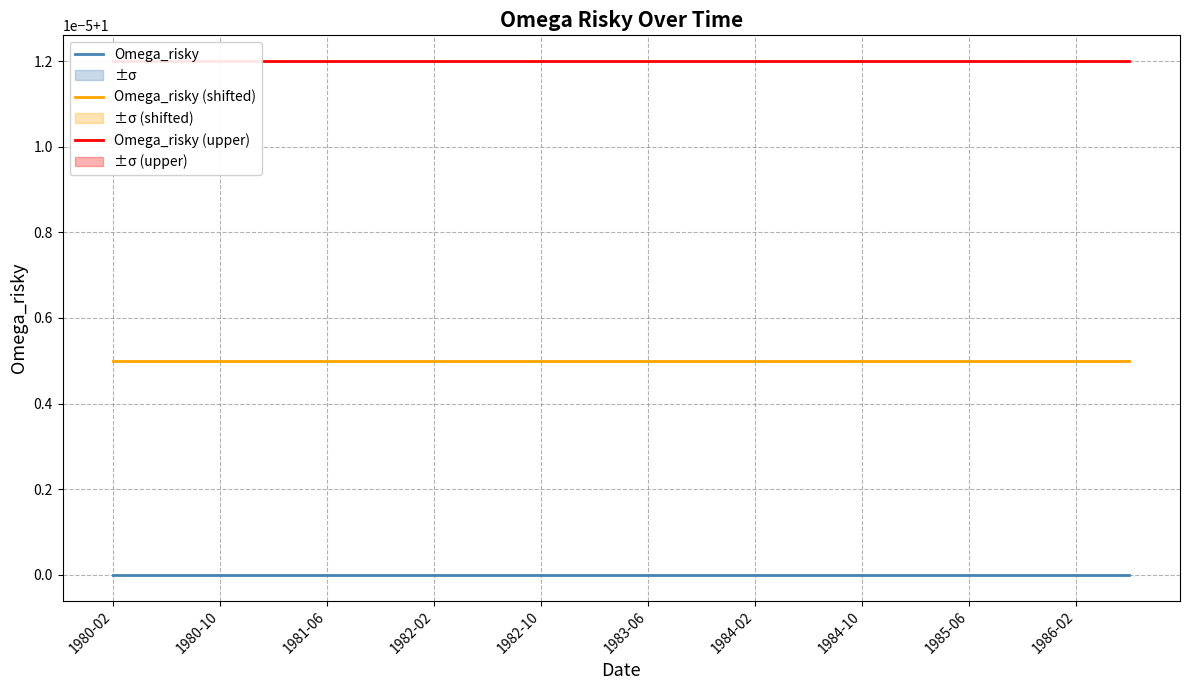

Is this an area chart (filled region under the line)?

No